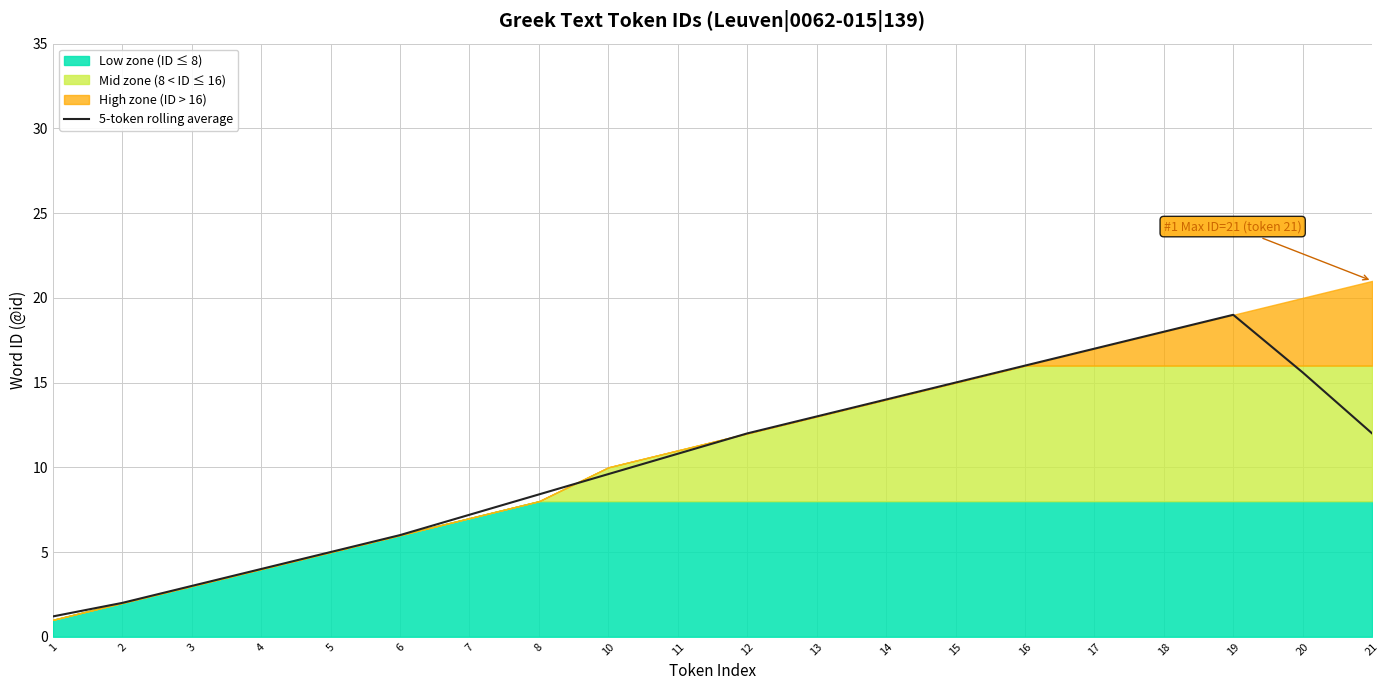

What is the average value?

10.4